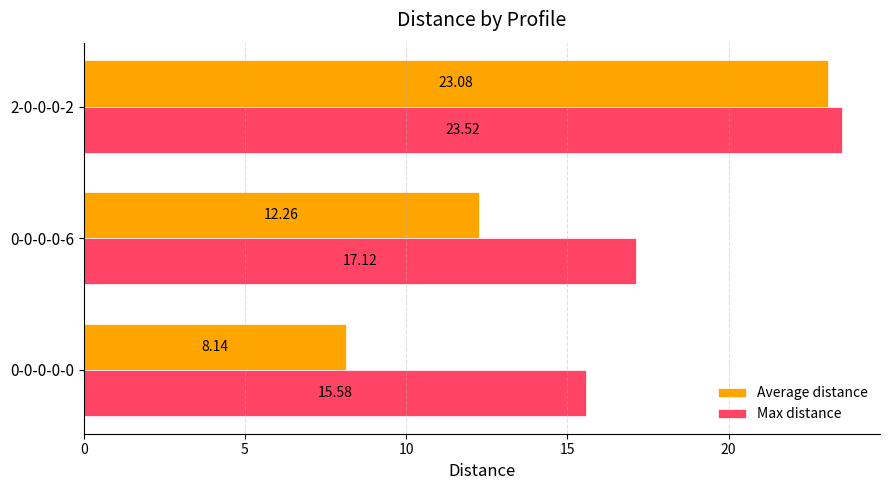

Which series changed the most between 0-0-0-0-0 and 2-0-0-0-2?

Average distance